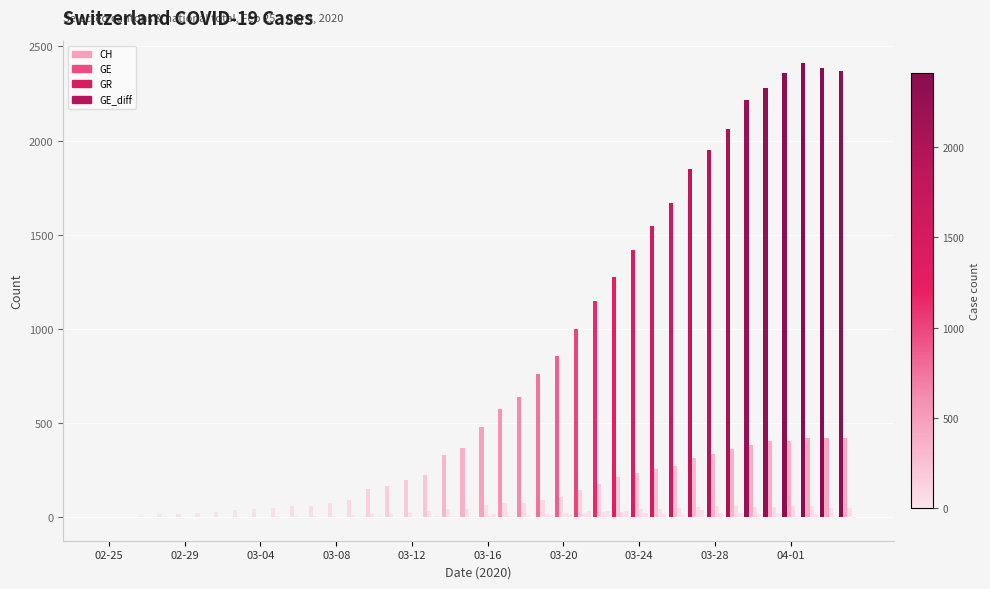

How many distinct data groups are displayed?

4